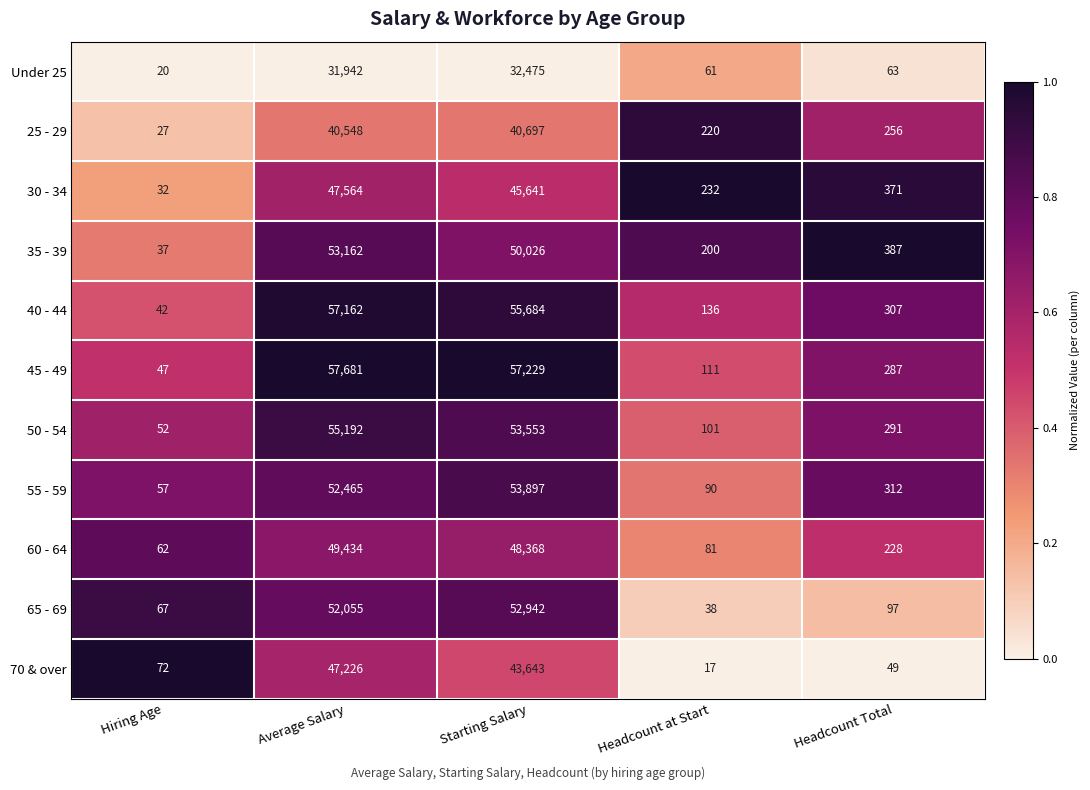

What is the sum of the 40 - 44 values at Headcount at Start and Average Salary?

57298